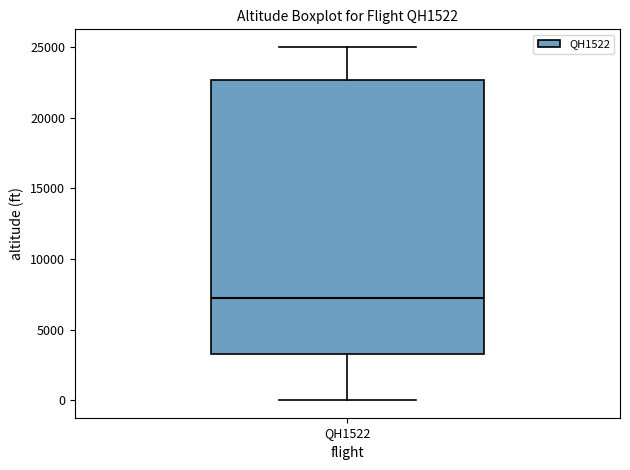

Read this box plot against the y-axis: the position of the median line, the range covered by the box, and the ends of both whiskers. The values are not printed on the chart, so give them approximately, as read against the axis.

median 7000, box 3500 to 22500, whiskers 0 to 25000